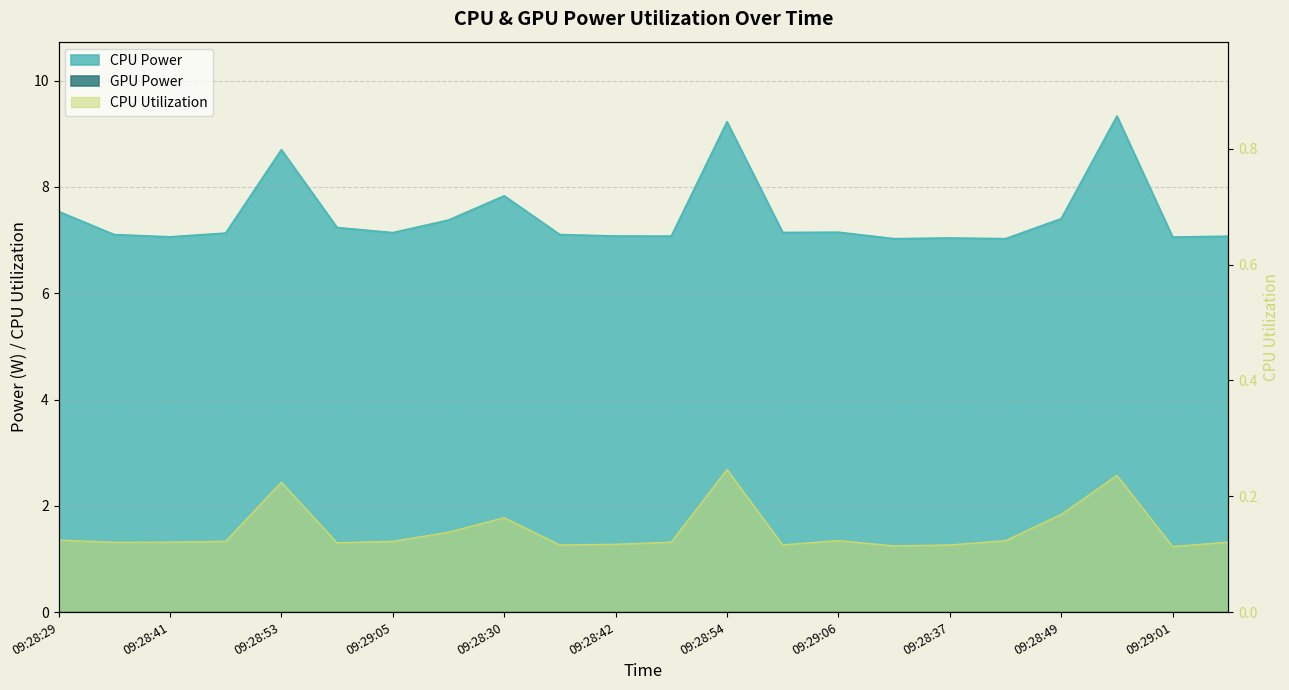

True or false: CPU Power and CPU Utilization (x100) cross at least once.

False